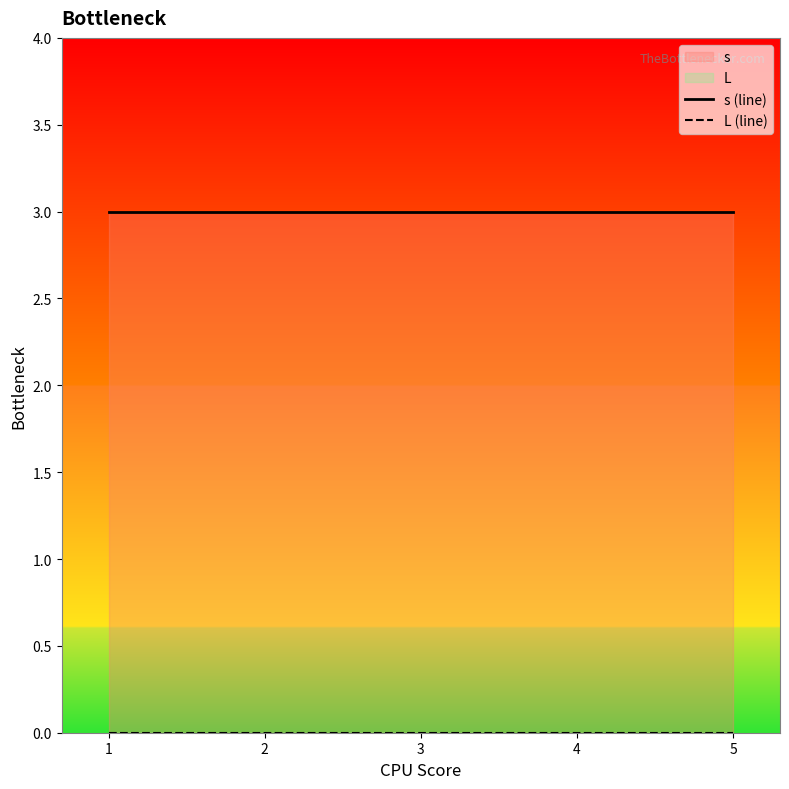

What is the greatest value displayed?

3